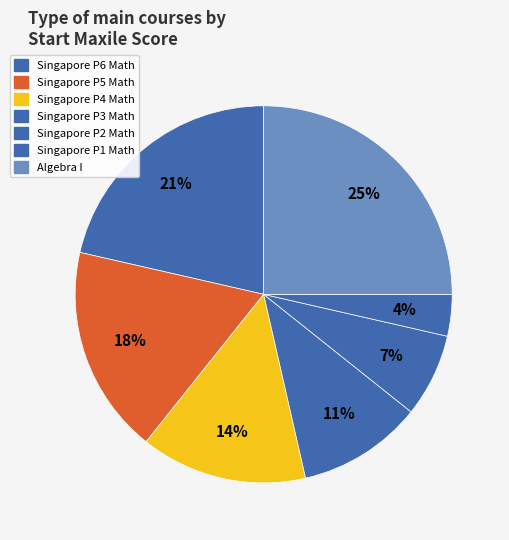

What is the smallest slice in the pie chart?

Singapore P1 Math